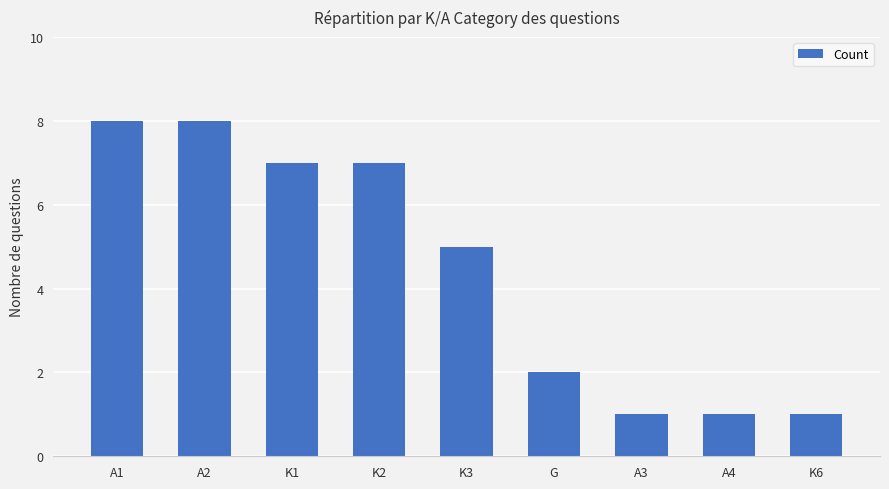

At which label does the data first exceed 5?

A1